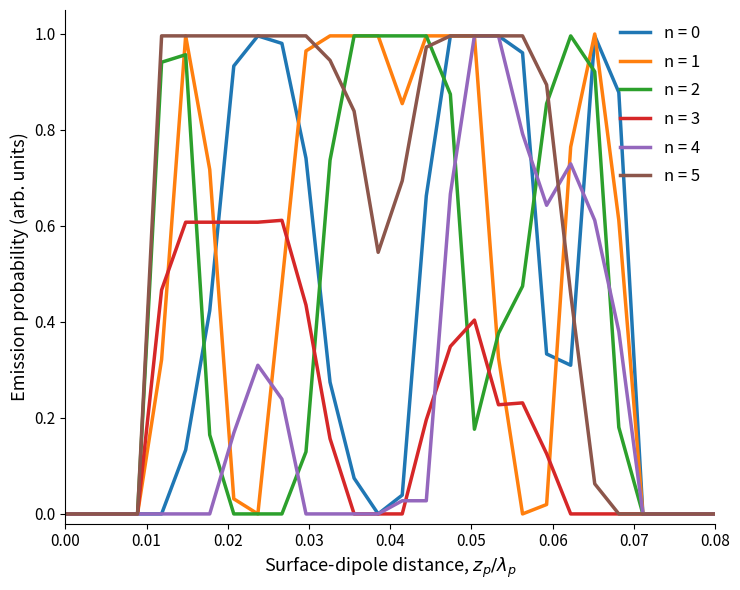

Which series has the largest total across all categories?

n = 5